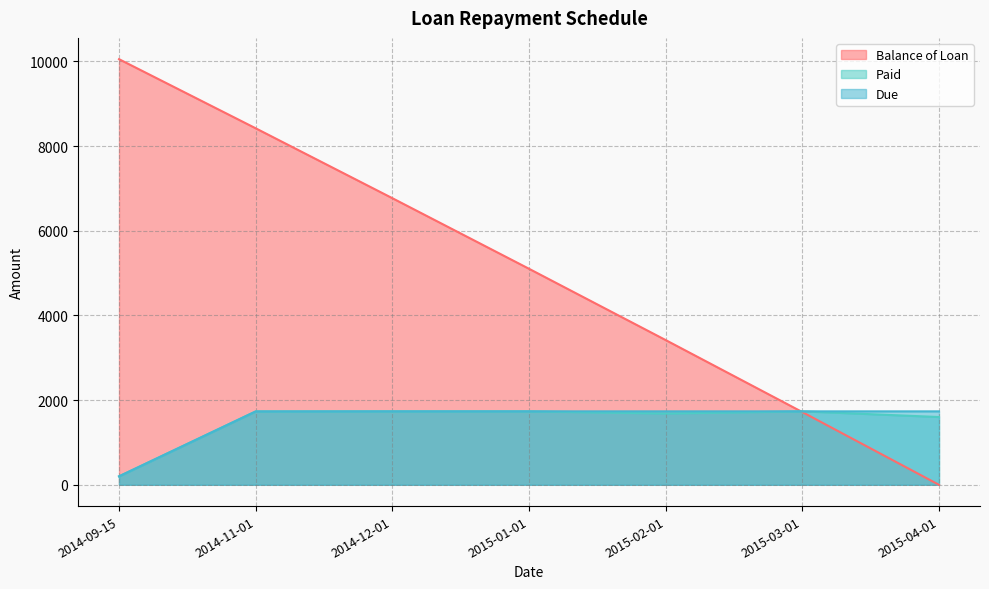

Which series has the largest range (max minus min)?

Balance of Loan